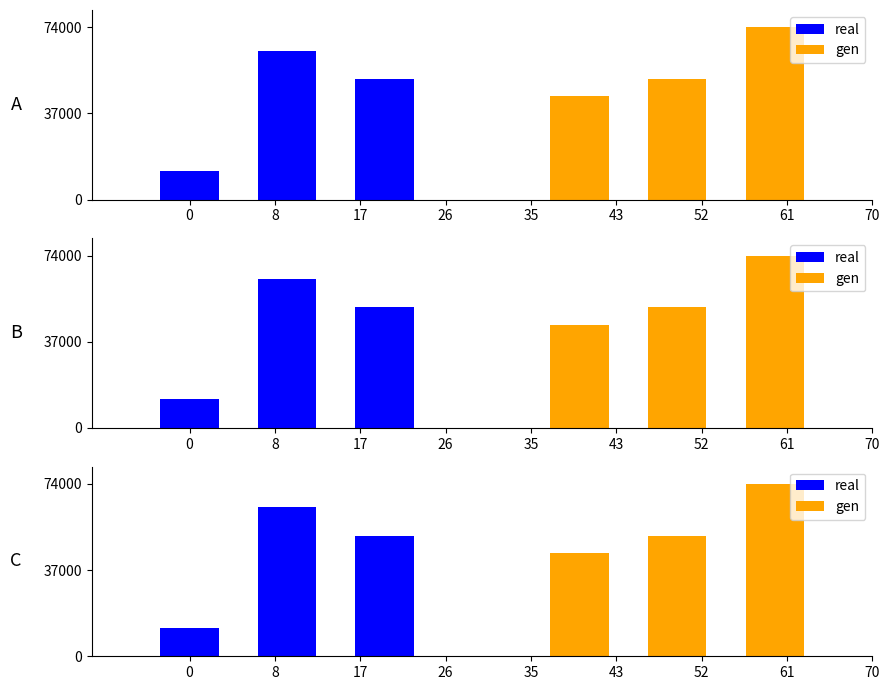

What are all the series names shown in the legend?

real, gen